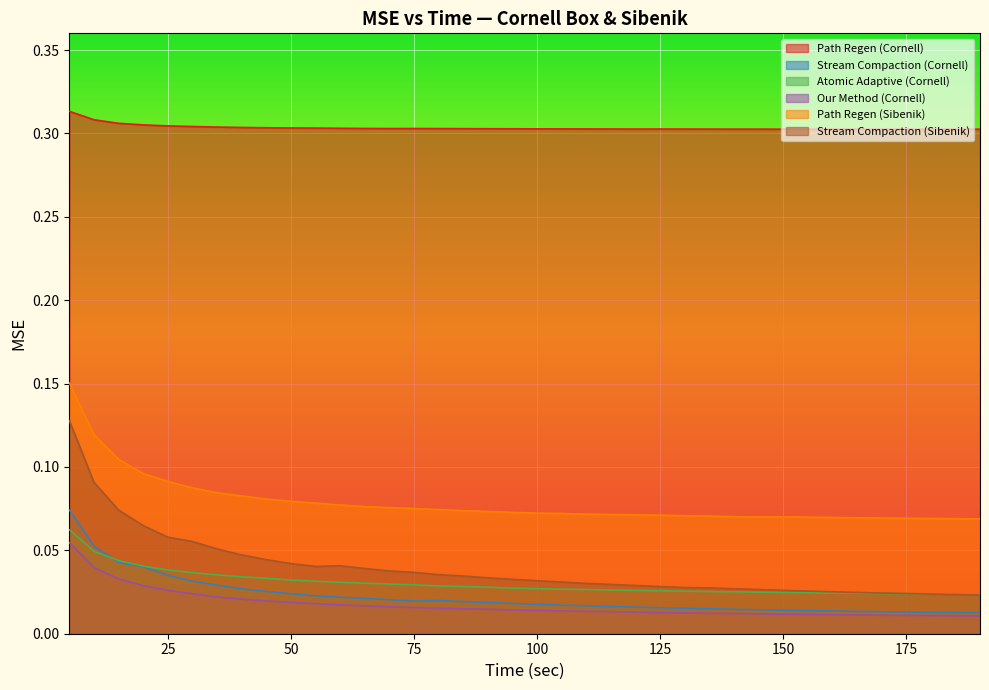

Reading right to left, extract all data points from this chart.

Path Regen (Cornell): 190=0.3	185=0.3	180=0.3	175=0.3	170=0.3	165=0.3	160=0.3	155=0.3	150=0.3	145=0.3	140=0.3	135=0.3	130=0.3	125=0.3	120=0.3	115=0.3	110=0.3	105=0.3	100=0.3	95=0.3	90=0.3	85=0.3	80=0.3	75=0.3	70=0.3	65=0.3	60=0.3	55=0.3	50=0.3	45=0.3	40=0.3	35=0.3	30=0.3	25=0.3	20=0.3	15=0.3	10=0.3	5=0.3
Stream Compaction (Cornell): 190=0.0	185=0.0	180=0.0	175=0.0	170=0.0	165=0.0	160=0.0	155=0.0	150=0.0	145=0.0	140=0.0	135=0.0	130=0.0	125=0.0	120=0.0	115=0.0	110=0.0	105=0.0	100=0.0	95=0.0	90=0.0	85=0.0	80=0.0	75=0.0	70=0.0	65=0.0	60=0.0	55=0.0	50=0.0	45=0.0	40=0.0	35=0.0	30=0.0	25=0.0	20=0.0	15=0.0	10=0.1	5=0.1
Atomic Adaptive (Cornell): 190=0.0	185=0.0	180=0.0	175=0.0	170=0.0	165=0.0	160=0.0	155=0.0	150=0.0	145=0.0	140=0.0	135=0.0	130=0.0	125=0.0	120=0.0	115=0.0	110=0.0	105=0.0	100=0.0	95=0.0	90=0.0	85=0.0	80=0.0	75=0.0	70=0.0	65=0.0	60=0.0	55=0.0	50=0.0	45=0.0	40=0.0	35=0.0	30=0.0	25=0.0	20=0.0	15=0.0	10=0.0	5=0.1
Our Method (Cornell): 190=0.0	185=0.0	180=0.0	175=0.0	170=0.0	165=0.0	160=0.0	155=0.0	150=0.0	145=0.0	140=0.0	135=0.0	130=0.0	125=0.0	120=0.0	115=0.0	110=0.0	105=0.0	100=0.0	95=0.0	90=0.0	85=0.0	80=0.0	75=0.0	70=0.0	65=0.0	60=0.0	55=0.0	50=0.0	45=0.0	40=0.0	35=0.0	30=0.0	25=0.0	20=0.0	15=0.0	10=0.0	5=0.1
Path Regen (Sibenik): 190=0.1	185=0.1	180=0.1	175=0.1	170=0.1	165=0.1	160=0.1	155=0.1	150=0.1	145=0.1	140=0.1	135=0.1	130=0.1	125=0.1	120=0.1	115=0.1	110=0.1	105=0.1	100=0.1	95=0.1	90=0.1	85=0.1	80=0.1	75=0.1	70=0.1	65=0.1	60=0.1	55=0.1	50=0.1	45=0.1	40=0.1	35=0.1	30=0.1	25=0.1	20=0.1	15=0.1	10=0.1	5=0.2
Stream Compaction (Sibenik): 190=0.0	185=0.0	180=0.0	175=0.0	170=0.0	165=0.0	160=0.0	155=0.0	150=0.0	145=0.0	140=0.0	135=0.0	130=0.0	125=0.0	120=0.0	115=0.0	110=0.0	105=0.0	100=0.0	95=0.0	90=0.0	85=0.0	80=0.0	75=0.0	70=0.0	65=0.0	60=0.0	55=0.0	50=0.0	45=0.0	40=0.0	35=0.1	30=0.1	25=0.1	20=0.1	15=0.1	10=0.1	5=0.1